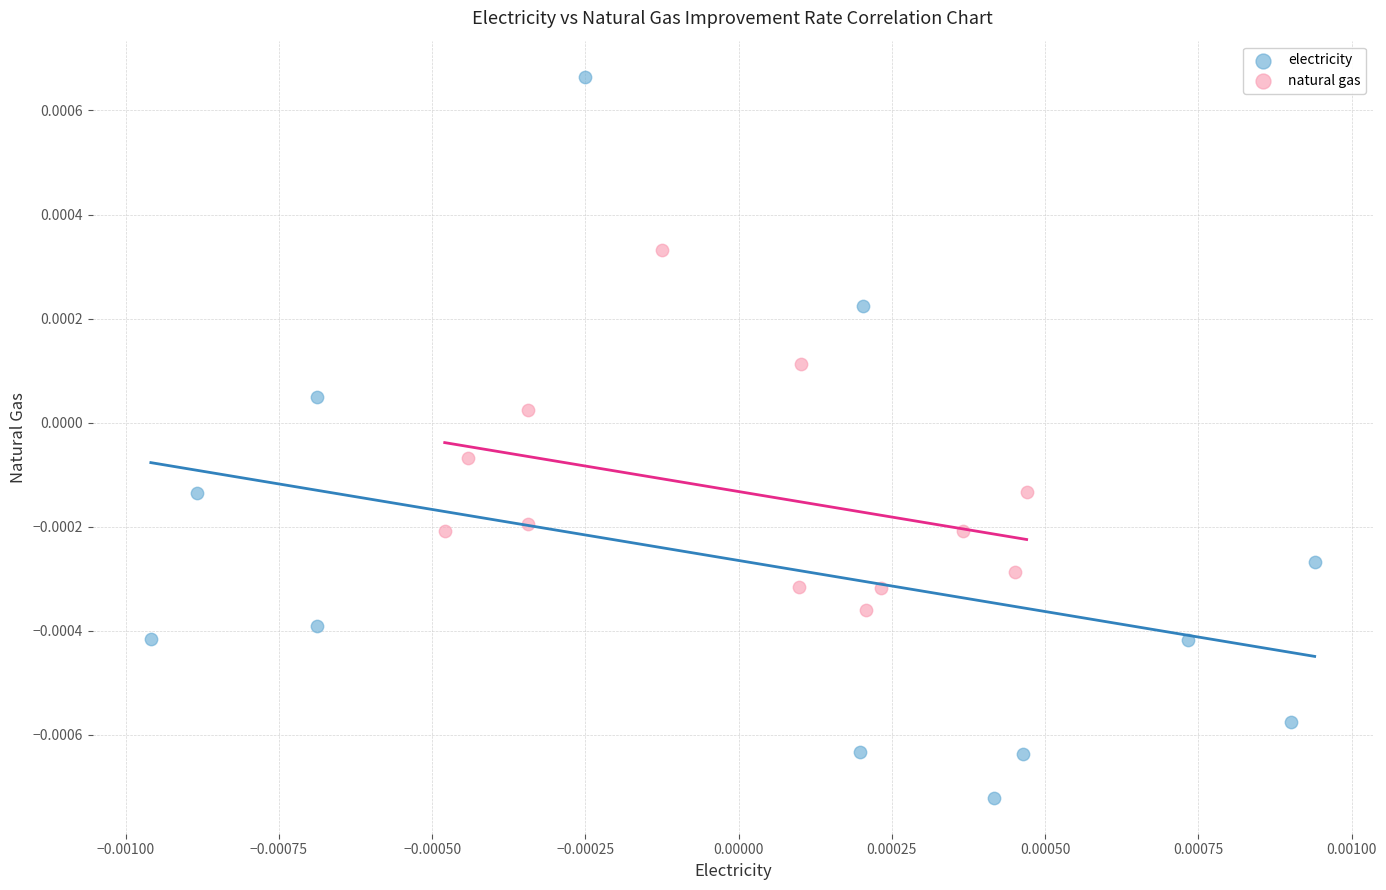

Which series contains the lowest Y value?

electricity